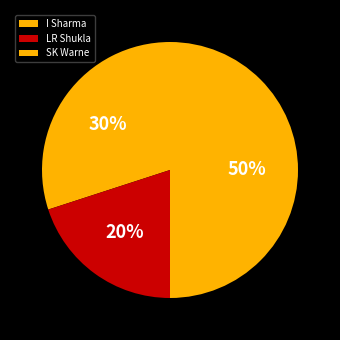

How many slices are in this pie chart?

3